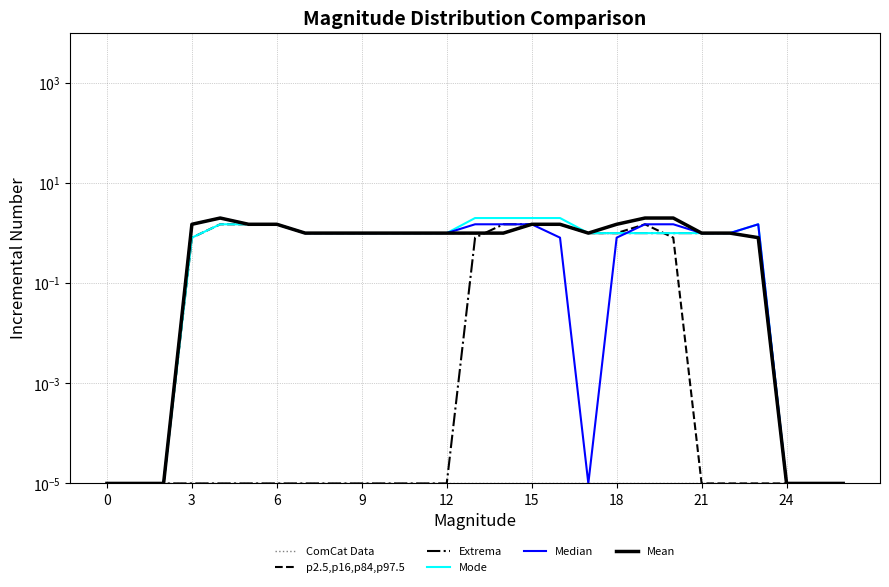

Reading left to right, extract all data points from this chart.

ComCat Data: 0.0	0.0	0.0	0.0	0.0	0.0	0.0	0.0	0.0	0.0	0.0	0.0	0.0	0.0	0.0	0.0	0.0	0.0	0.0	0.0	0.0	0.0	0.0	0.0	0.0	0.0	0.0
p2.5,p16,p84,p97.5: 0.0	0.0	0.0	0.8	1.5	1.5	1.5	1.0	1.0	1.0	1.0	1.0	1.0	1.0	1.0	1.5	1.5	1.0	1.0	1.5	0.8	0.0	0.0	0.0	0.0	0.0	0.0
Extrema: 0.0	0.0	0.0	0.0	0.0	0.0	0.0	0.0	0.0	0.0	0.0	0.0	0.0	0.8	1.5	1.5	1.5	1.0	1.0	1.0	1.0	1.0	1.0	0.8	0.0	0.0	0.0
Mode: 0.0	0.0	0.0	0.8	1.5	1.5	1.5	1.0	1.0	1.0	1.0	1.0	1.0	2.0	2.0	2.0	2.0	1.0	1.0	1.0	1.0	1.0	1.0	1.5	0.0	0.0	0.0
Median: 0.0	0.0	0.0	1.5	2.0	1.5	1.5	1.0	1.0	1.0	1.0	1.0	1.0	1.5	1.5	1.5	0.8	0.0	0.8	1.5	1.5	1.0	1.0	1.5	0.0	0.0	0.0
Mean: 0.0	0.0	0.0	1.5	2.0	1.5	1.5	1.0	1.0	1.0	1.0	1.0	1.0	1.0	1.0	1.5	1.5	1.0	1.5	2.0	2.0	1.0	1.0	0.8	0.0	0.0	0.0